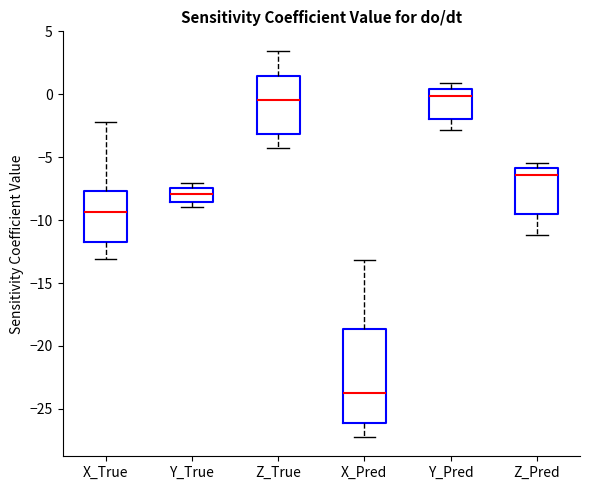

Which box is the tallest, from its lower edge to its upper edge?

X_Pred